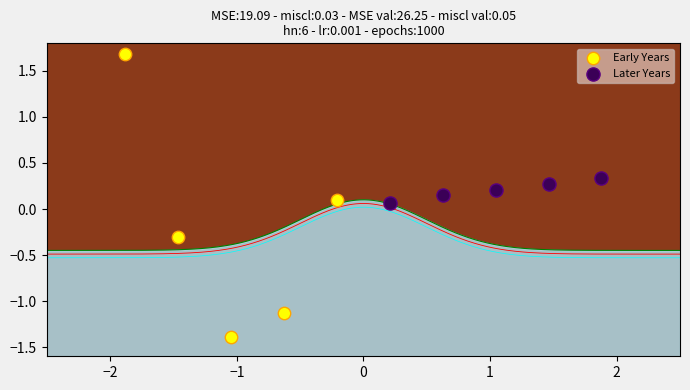

Which series contains the lowest Y value?

Early Years